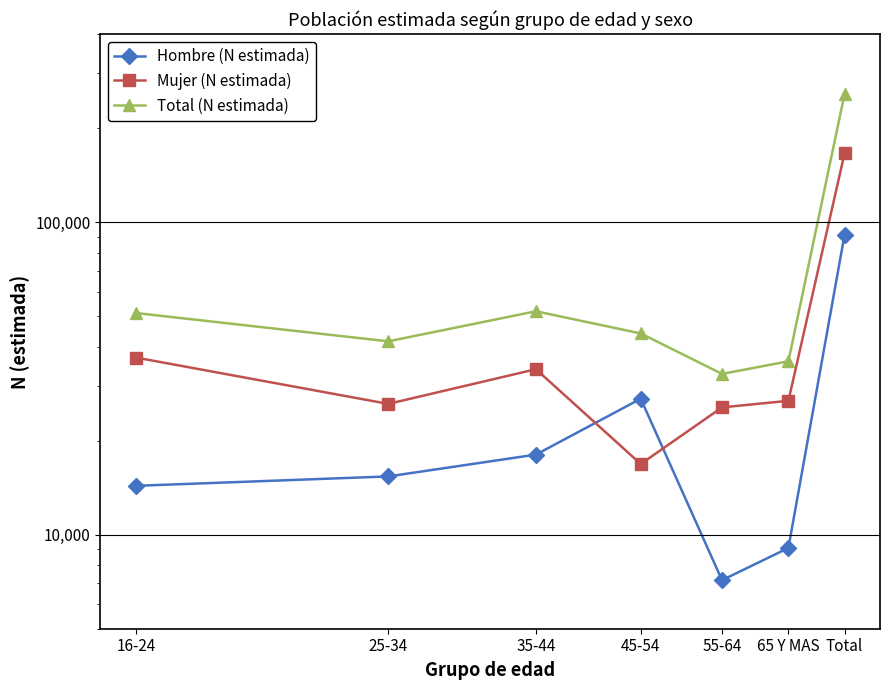

What is the average value of the Total (N estimada) series?

73552